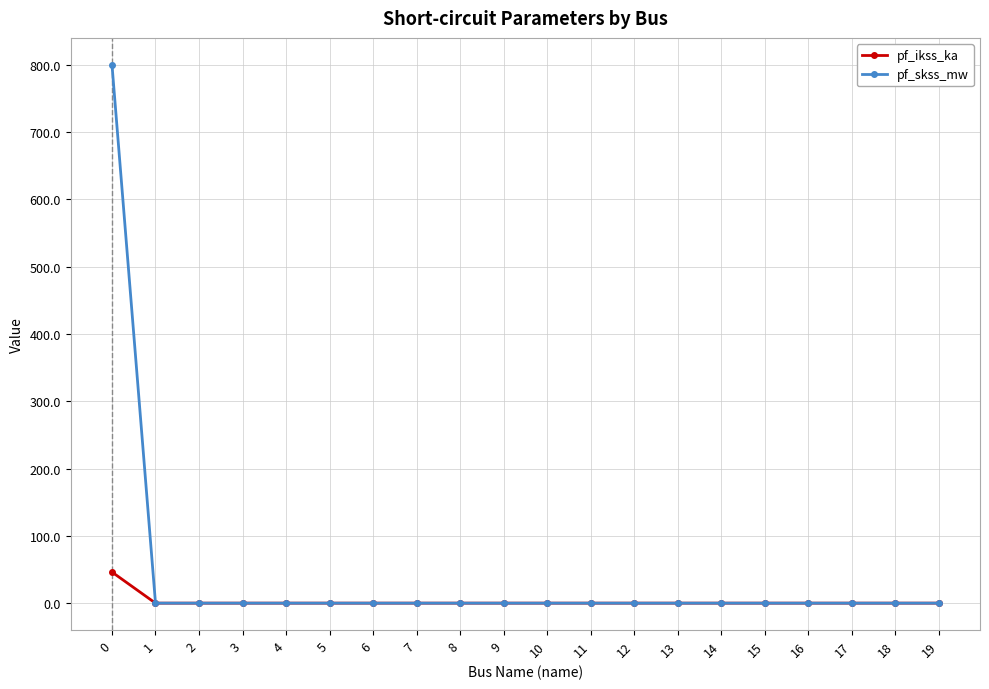

Reading left to right, extract all data points from this chart.

pf_ikss_ka: 46.2	0.0	0.0	0.0	0.0	0.0	0.0	0.0	0.0	0.0	0.0	0.0	0.0	0.0	0.0	0.0	0.0	0.0	0.0	0.0
pf_skss_mw: 800.0	0.0	0.0	0.0	0.0	0.0	0.0	0.0	0.0	0.0	0.0	0.0	0.0	0.0	0.0	0.0	0.0	0.0	0.0	0.0